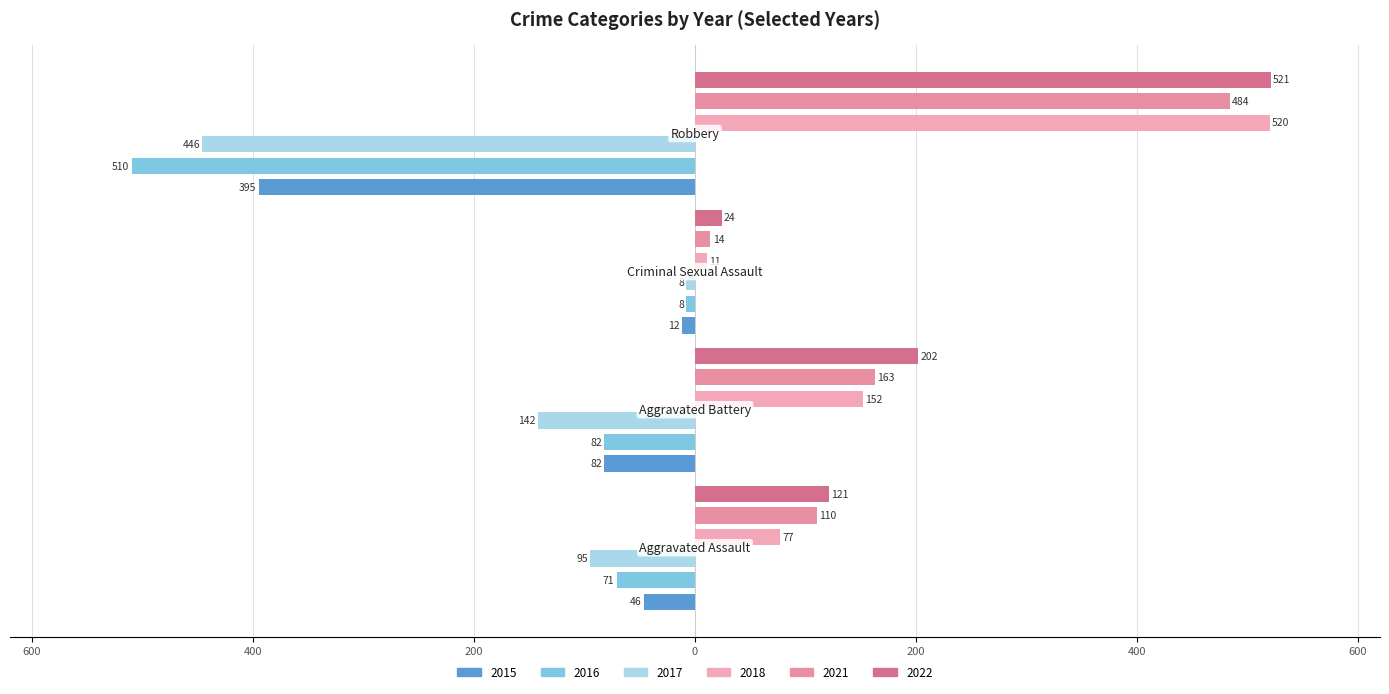

Which series has the largest range (max minus min)?

2018